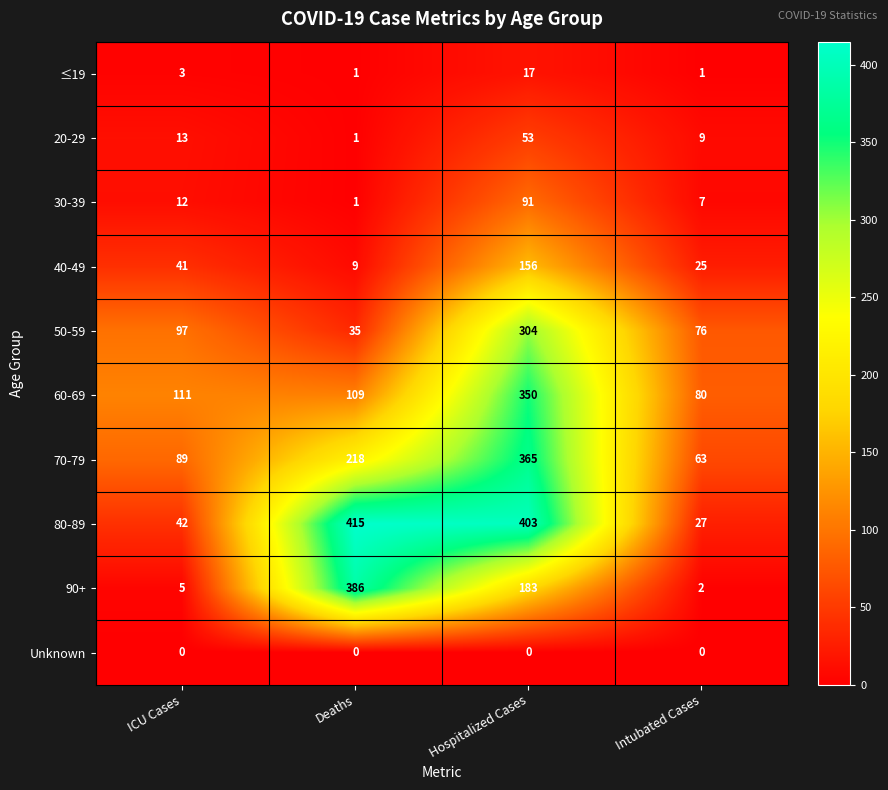

Which series has the widest spread of values?

80-89